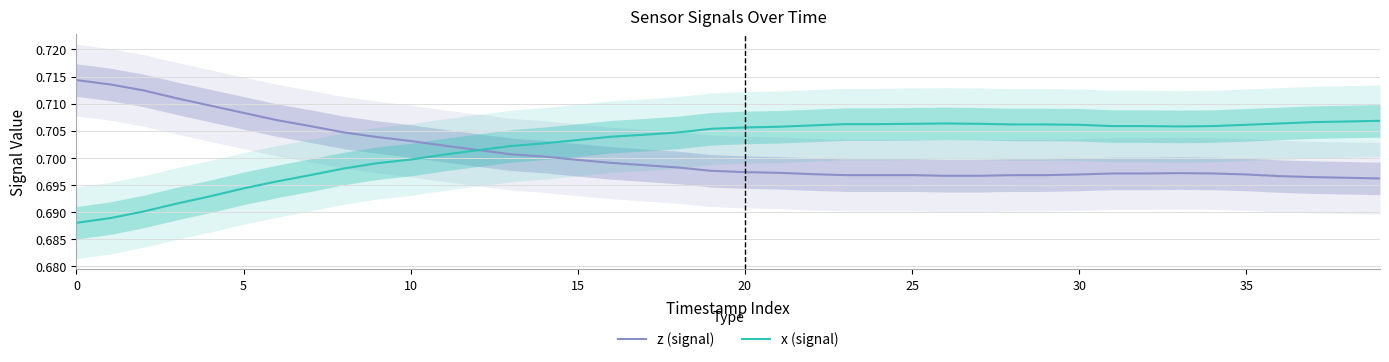

Where is z (signal) nearest to the value 0?

39